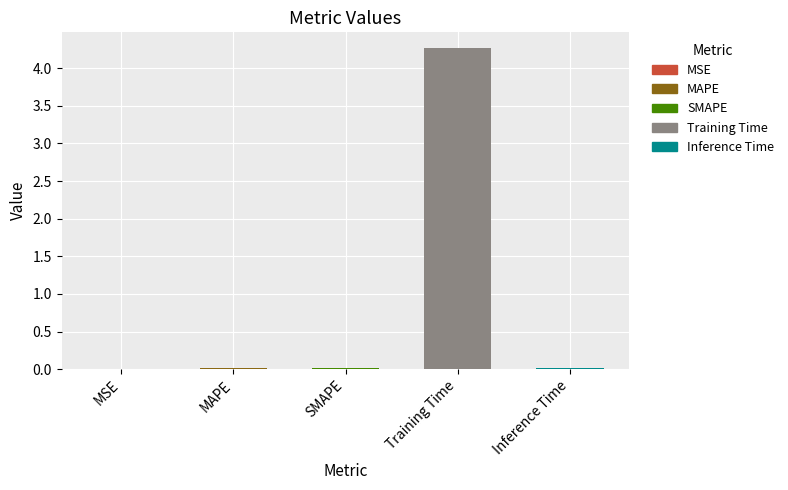

Reading left to right, what are all the values shown in this chart?

MSE=0.0	MAPE=0.0	SMAPE=0.0	Training Time=4.3	Inference Time=0.0